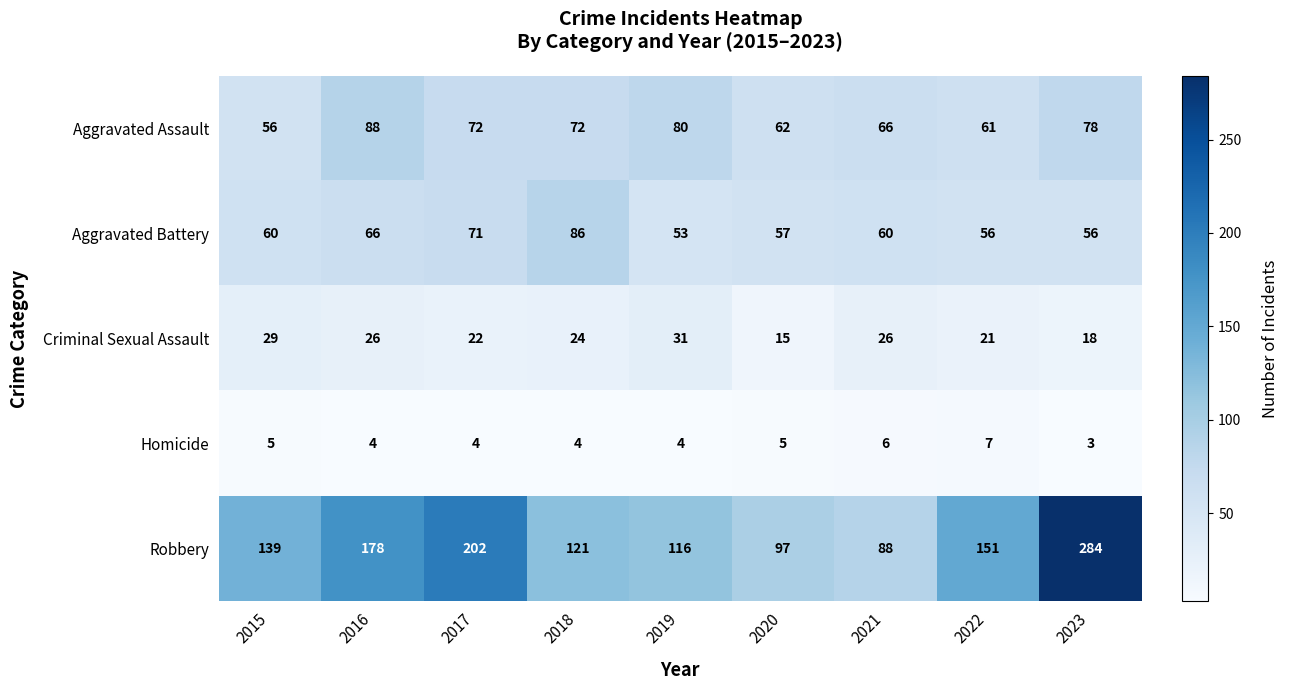

What is the spread (max minus min) of values at 2023?

281